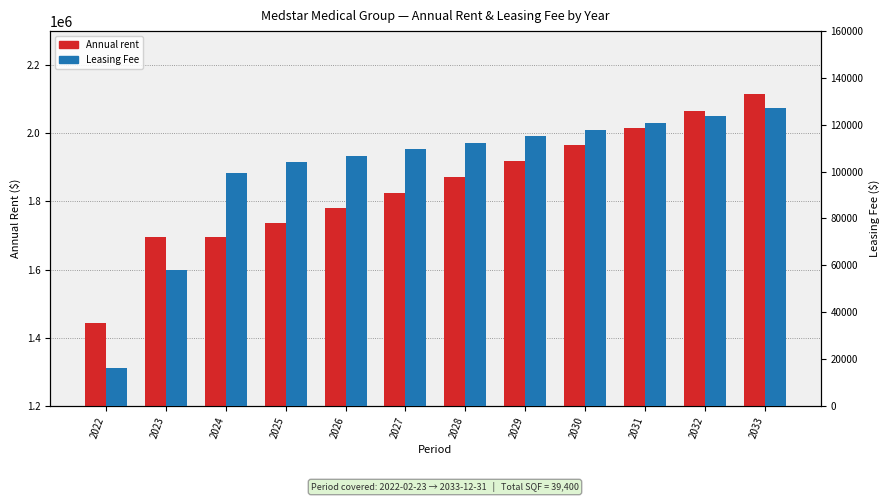

Which series has the largest range (max minus min)?

Annual rent